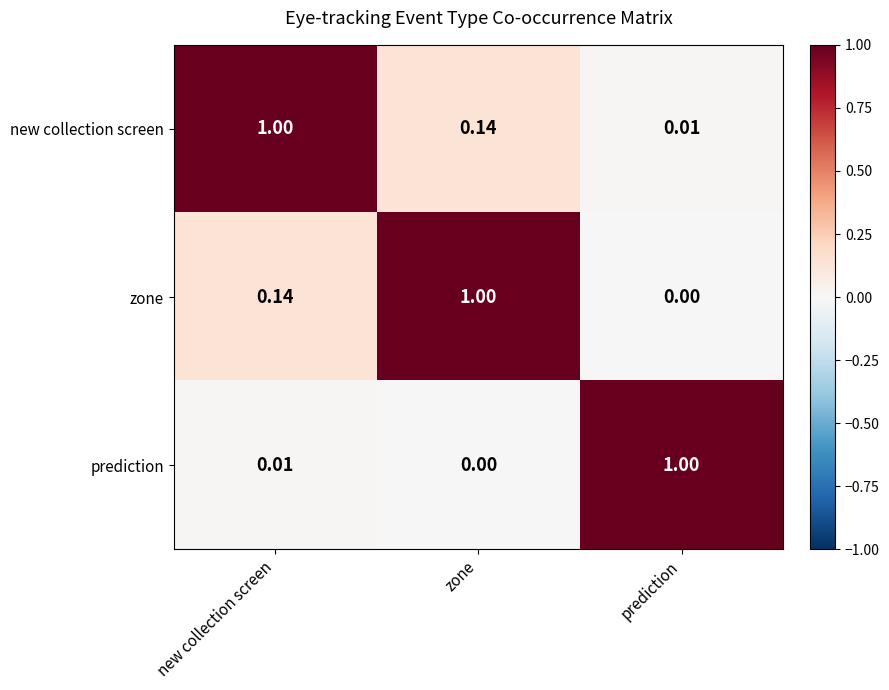

Which series has the largest total across all categories?

new collection screen